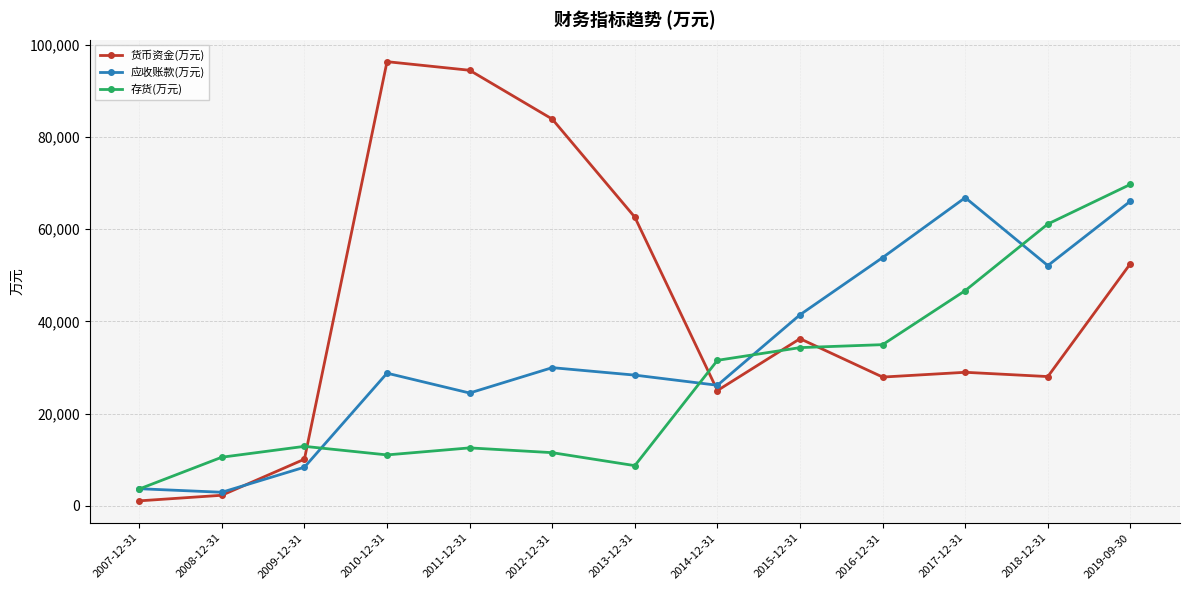

What is the total value across all series at 2019-09-30?

188410